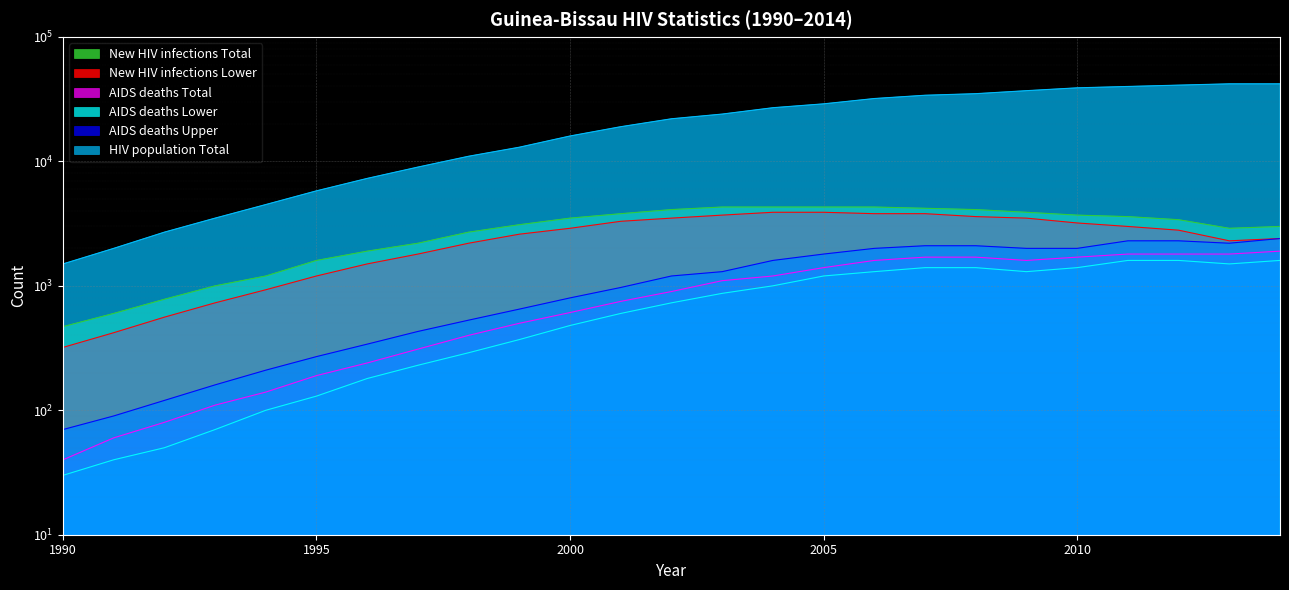

What is the value of the AIDS deaths Lower point at the 21st from the left?

1400